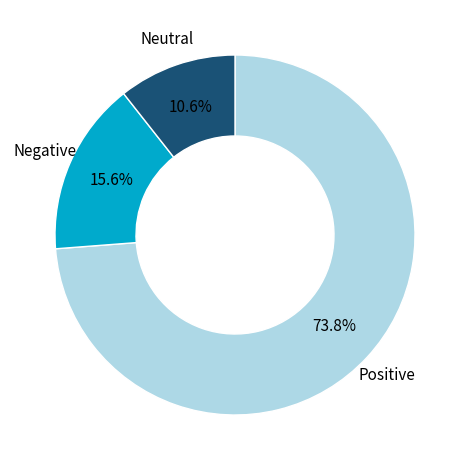

Count the number of slices in the pie.

3